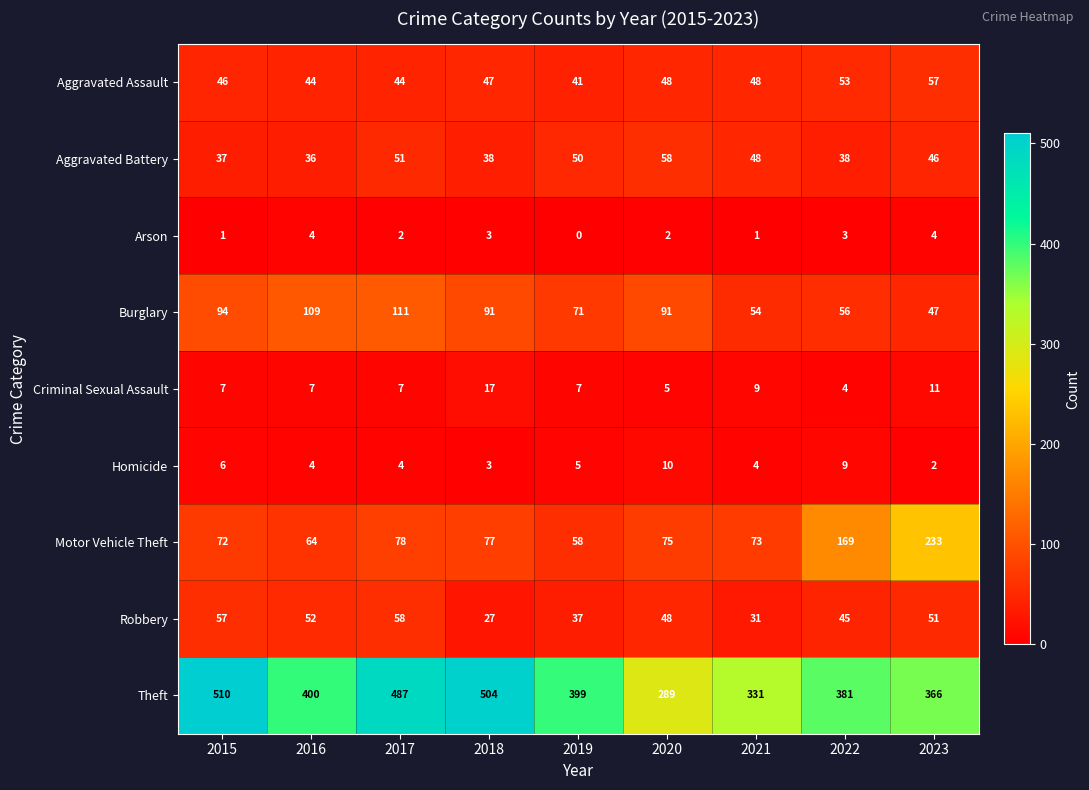

What is the average value of the Criminal Sexual Assault series?

8